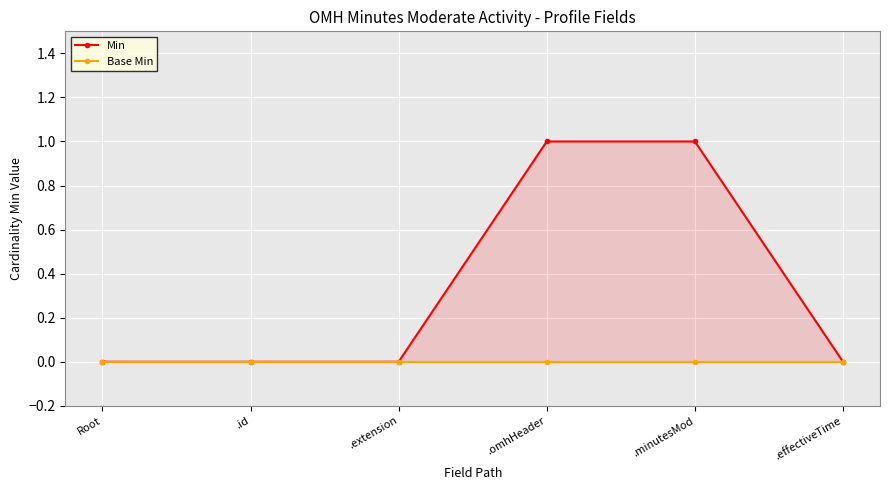

How many categories are shown in the chart?

6